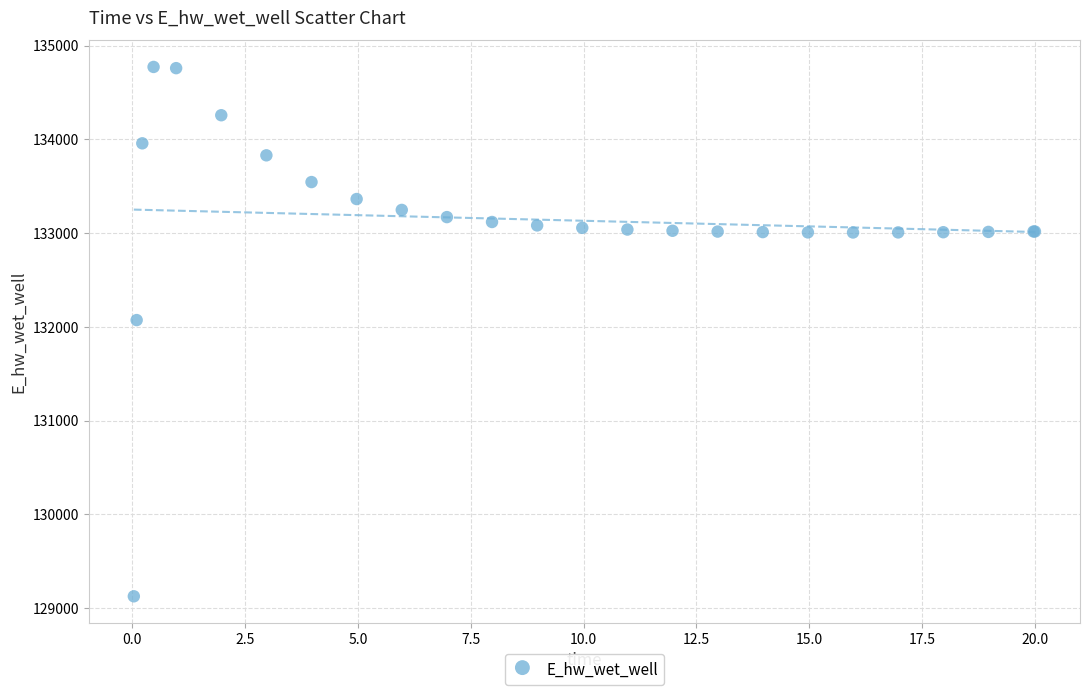

What Y value in the scatter plot is closest to 131949?

132072.3